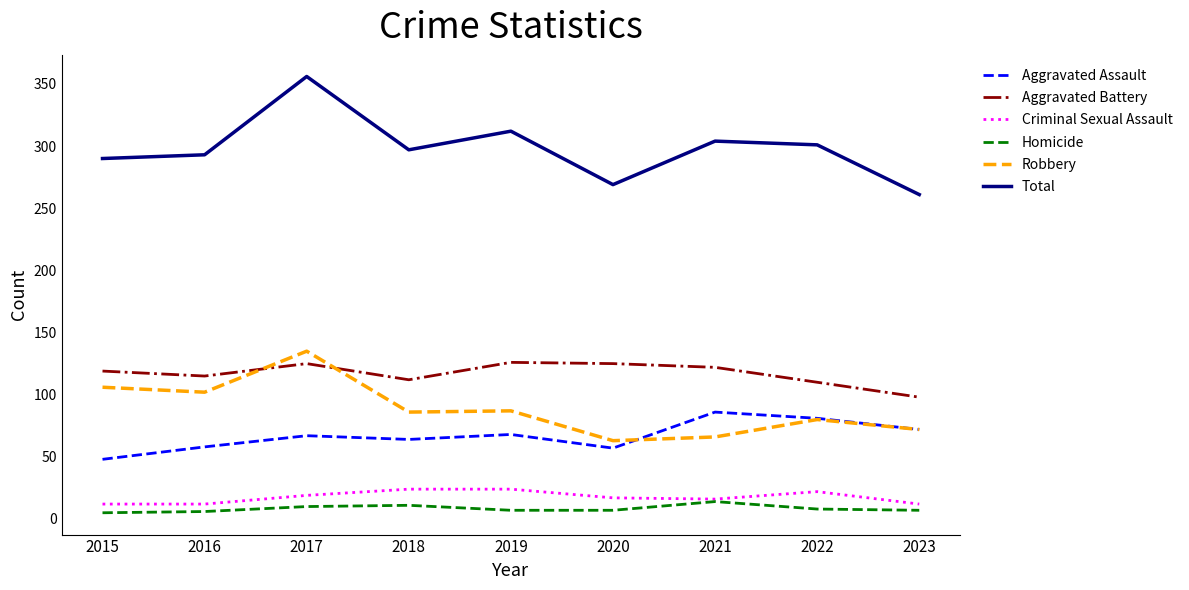

The Total series shows 147 at 2015. True or false?

False